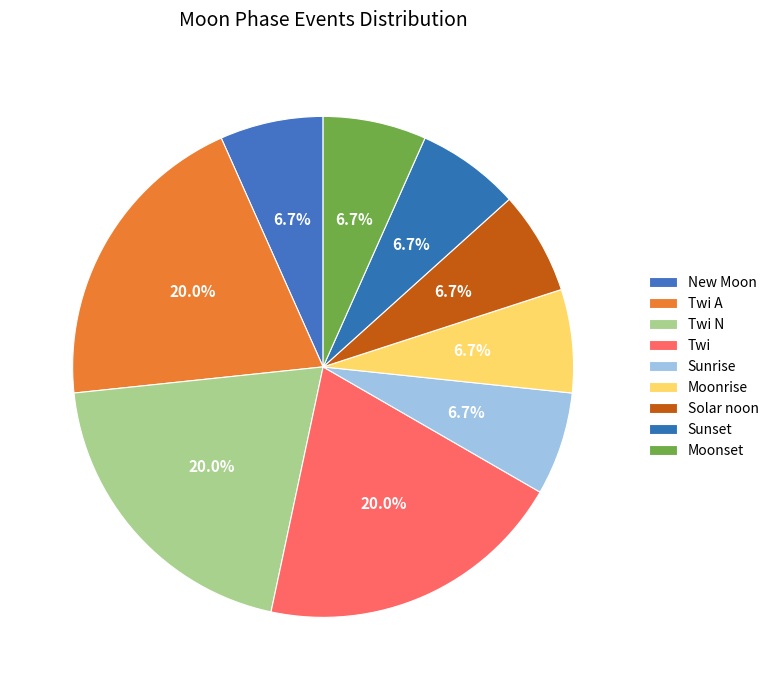

How many segments does this pie chart have?

9